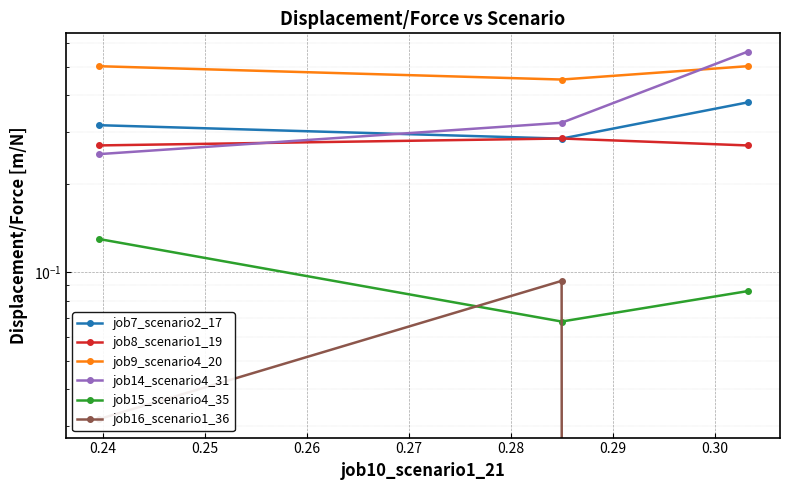

Which series has the largest total across all categories?

job9_scenario4_20